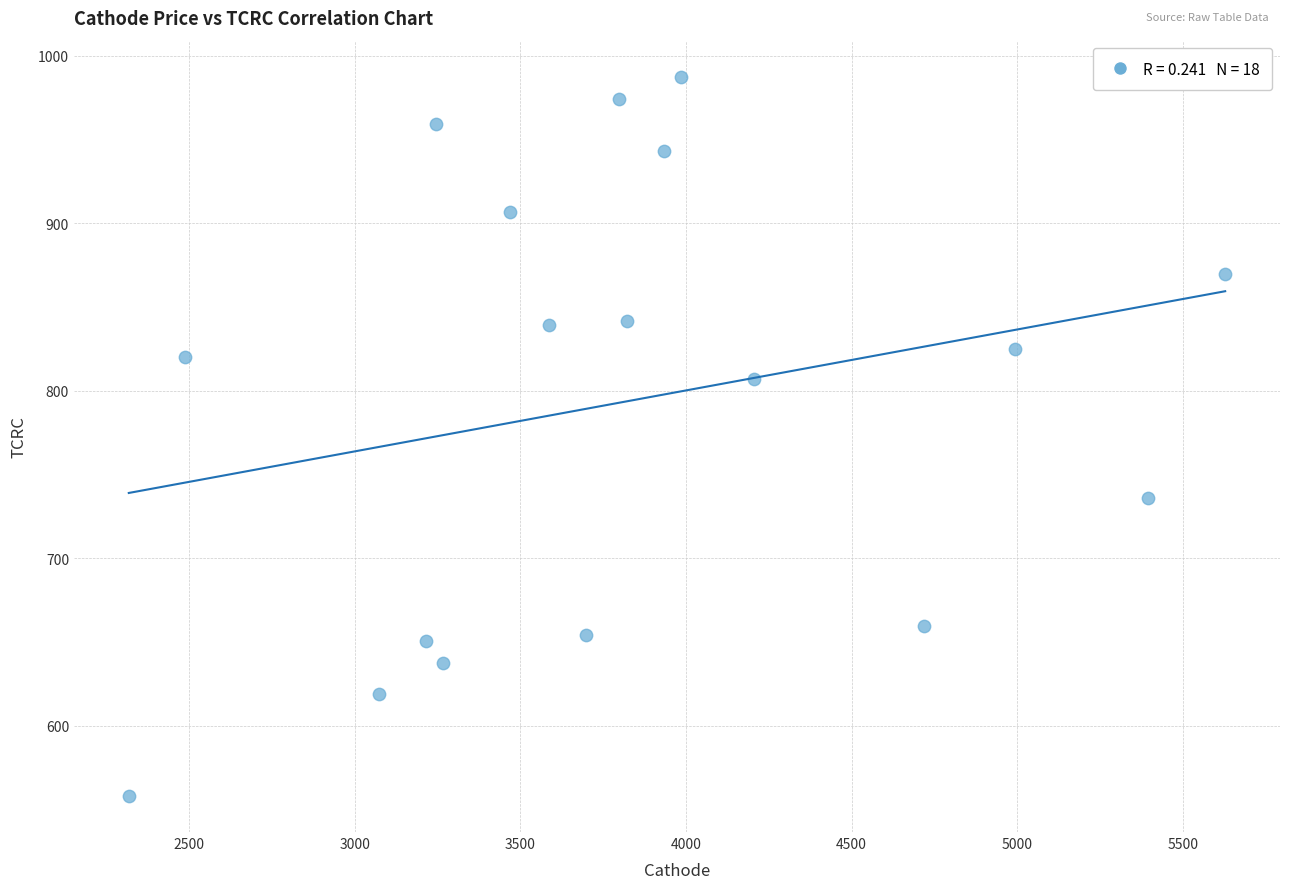

What is the range of Y values (max minus min)?

429.5